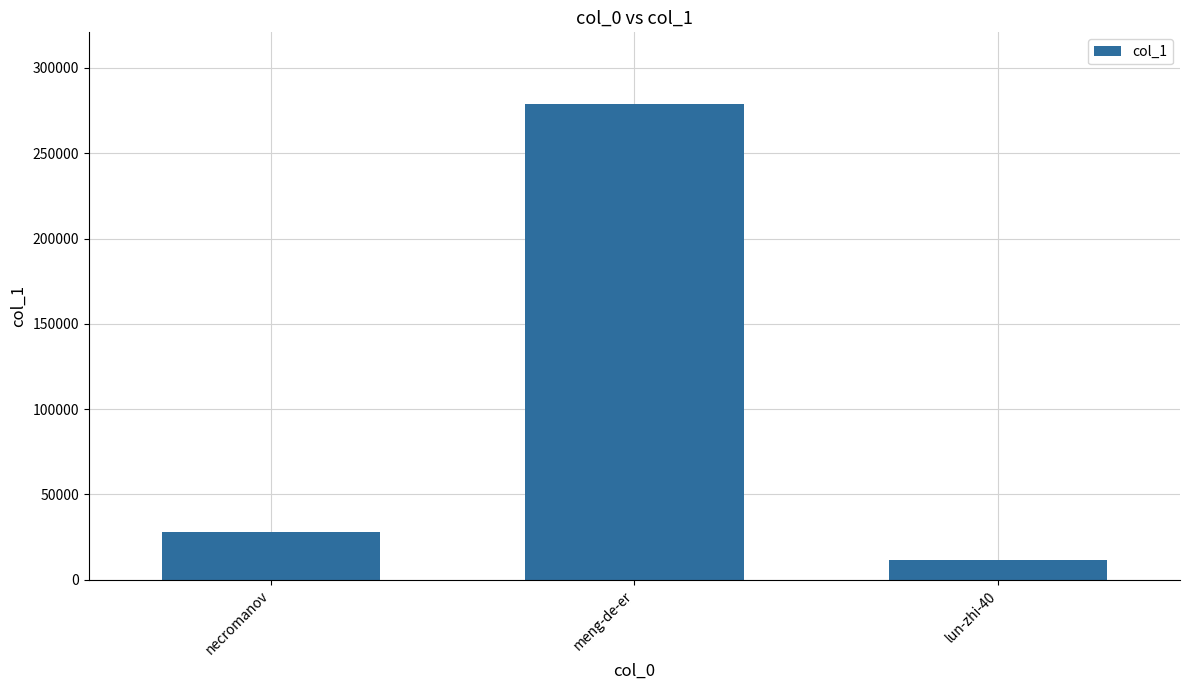

What is the change in value from meng-de-er to lun-zhi-40?

-267484